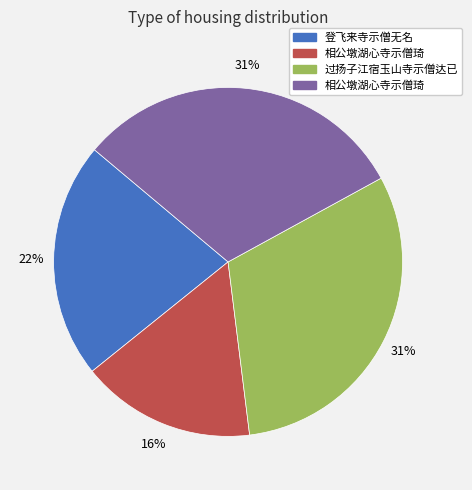

Is there any slice that represents more than half of the pie?

No